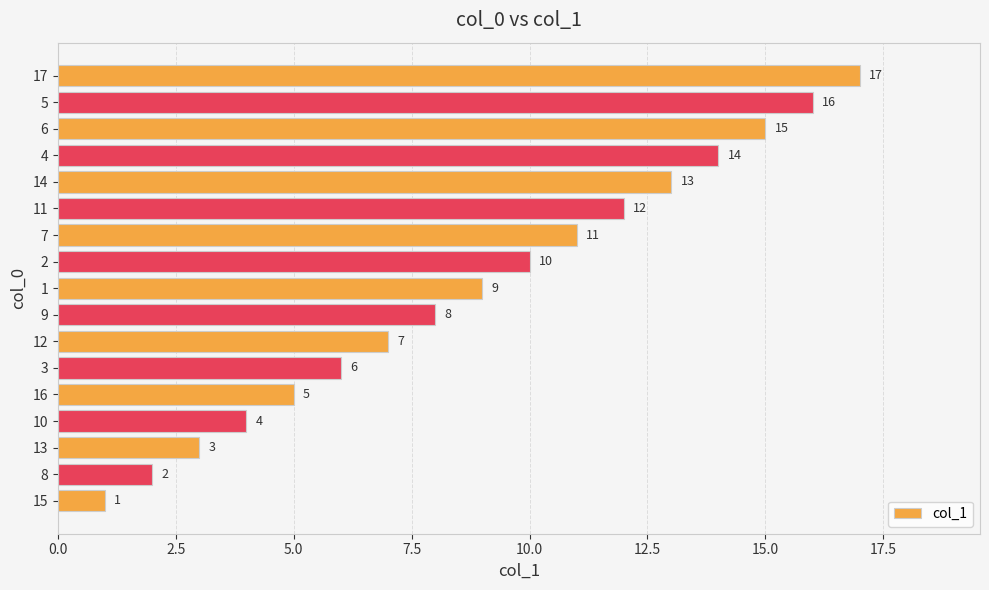

How many bars are there in total?

17